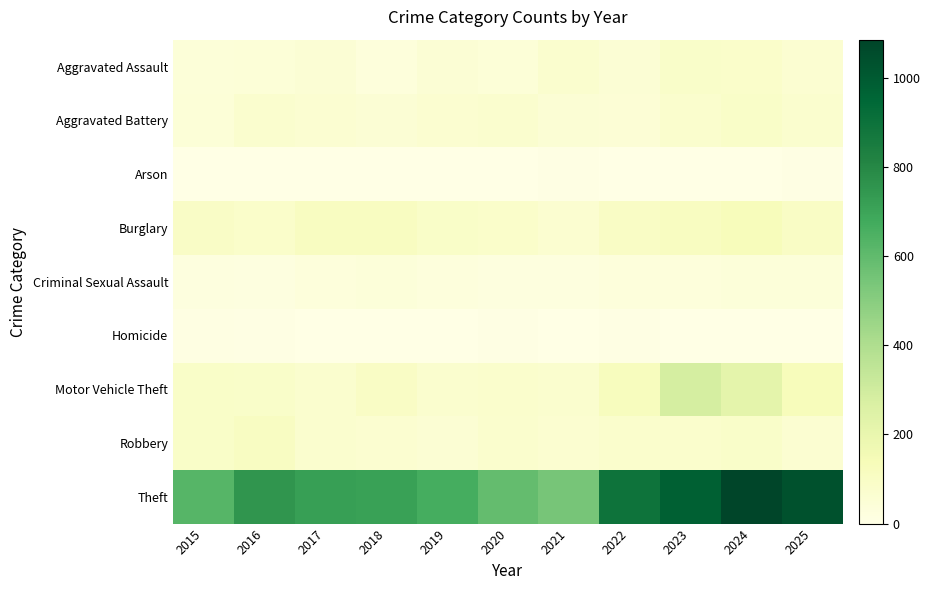

How many categories are shown in the chart?

11